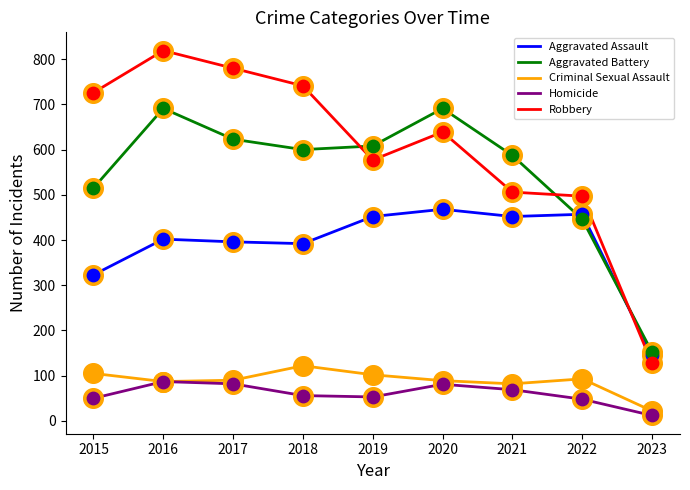

What is the total value across all series at 2020?

1968